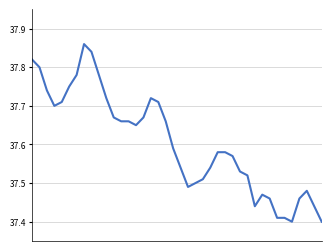

What is the difference between the maximum and minimum values?

0.5